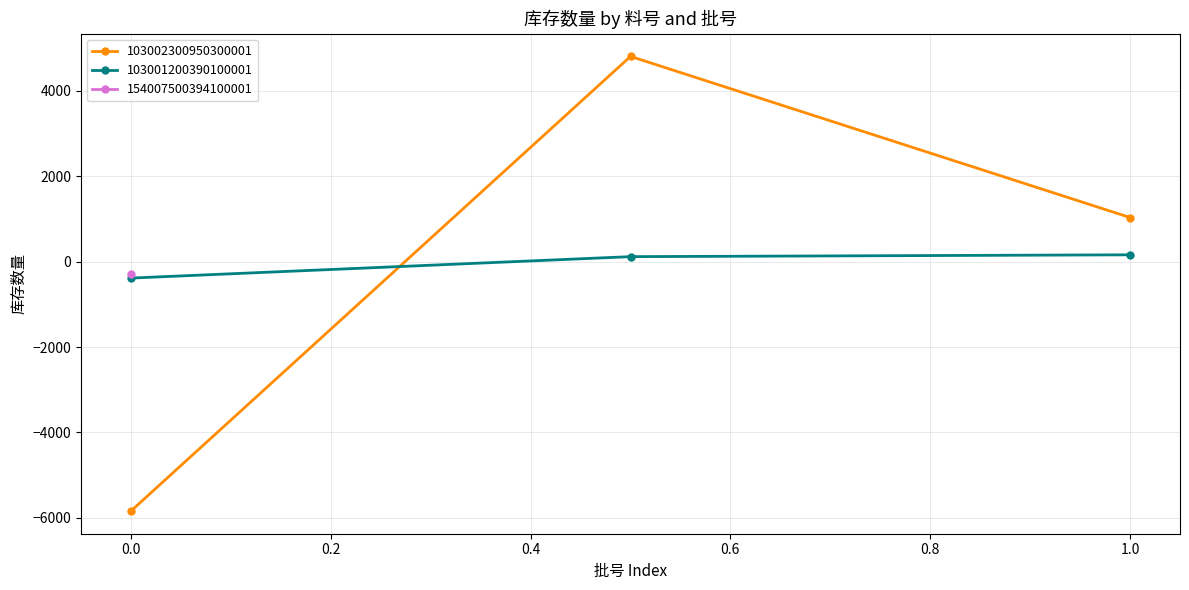

At which label does 103001200390100001 reach its minimum?

0.0